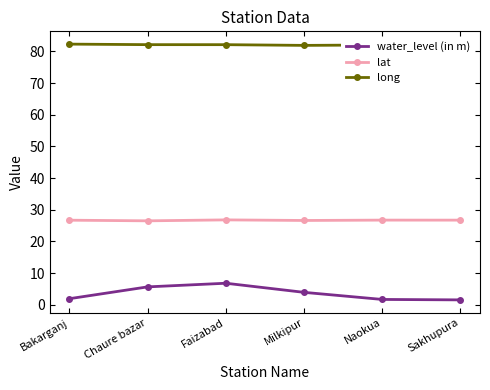

Which series has the largest total across all categories?

long